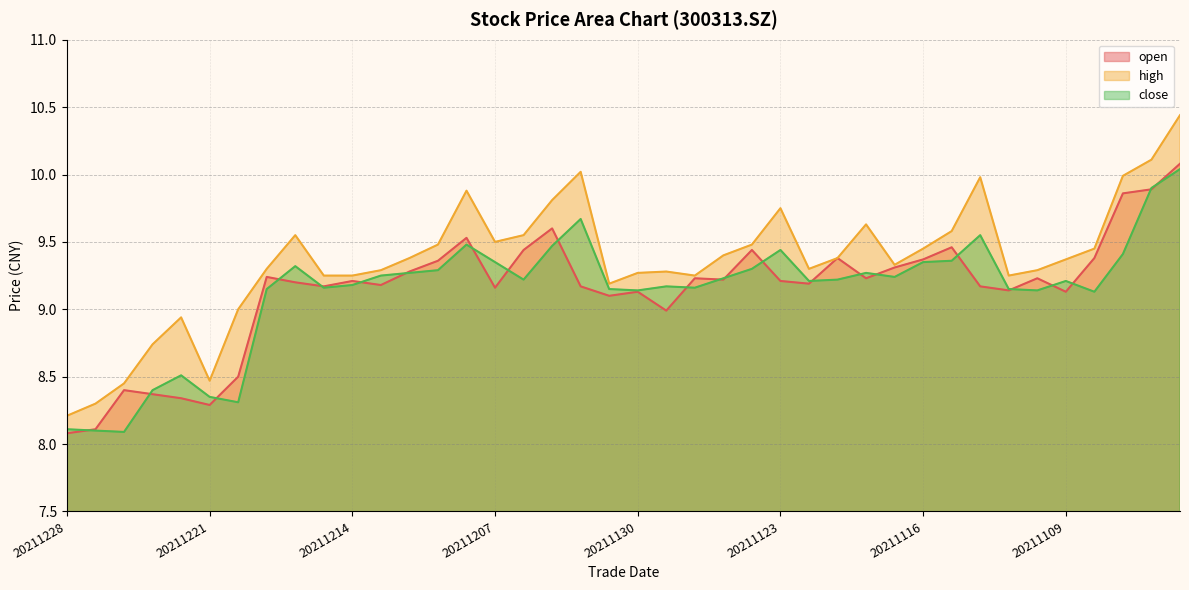

True or false: high and close cross at least once.

False